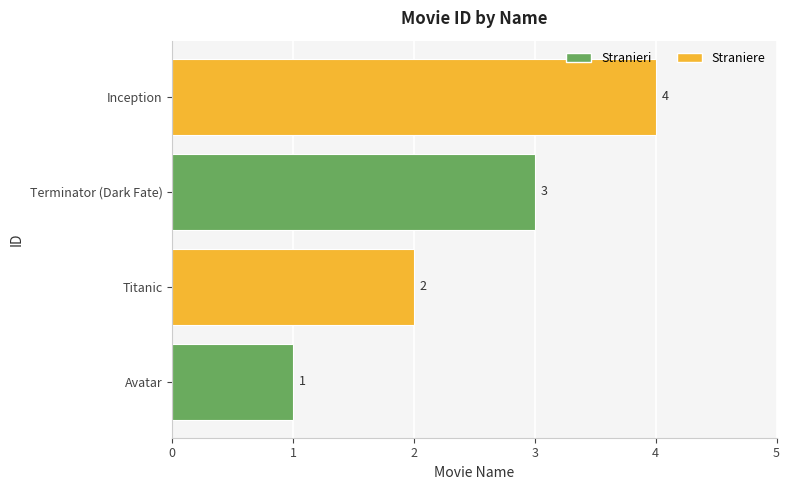

What is the change in value from Avatar to Terminator (Dark Fate)?

+2